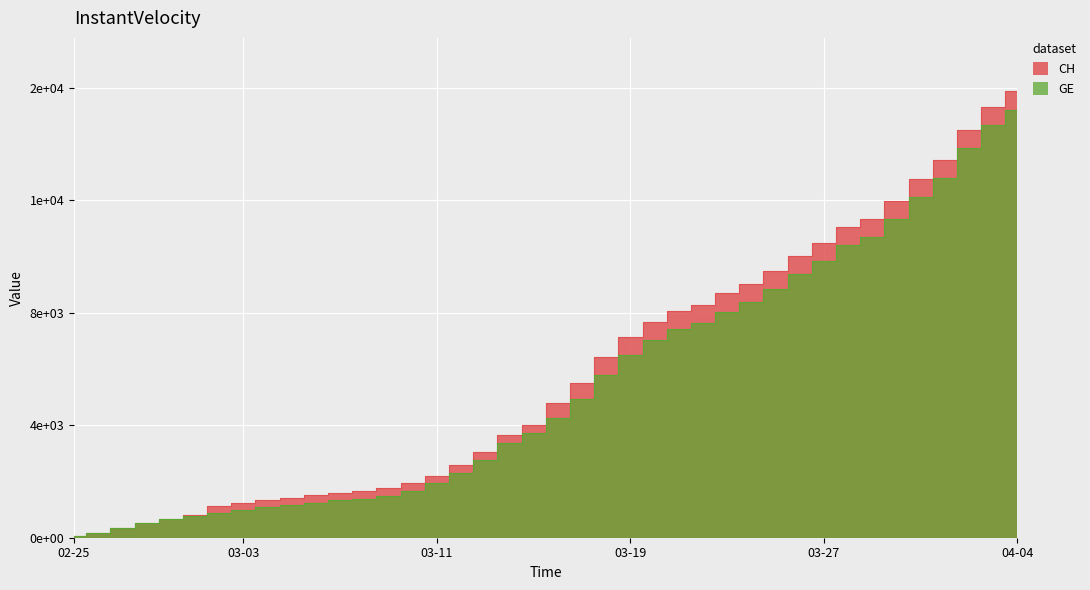

Is the value of GE at 2020-04-02 greater than the value of CH at 2020-03-15?

Yes